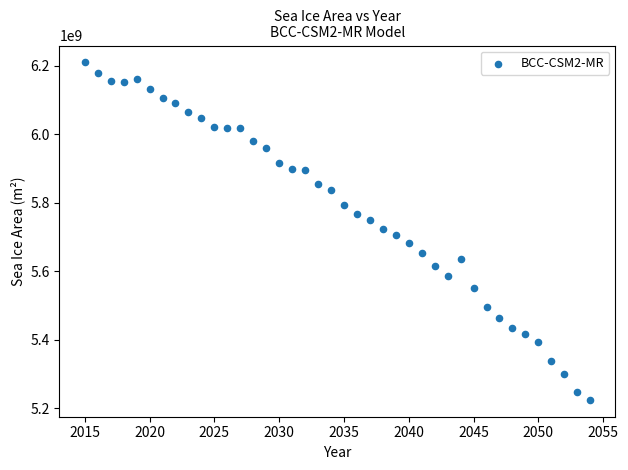

What is the range of X values (max minus min)?

39